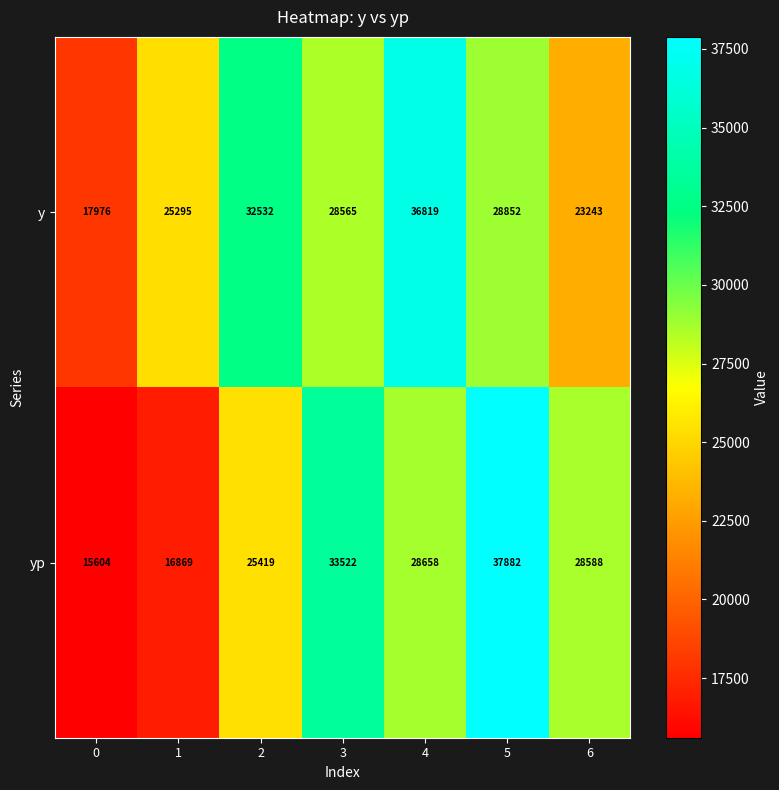

How many data points does each series have?

7